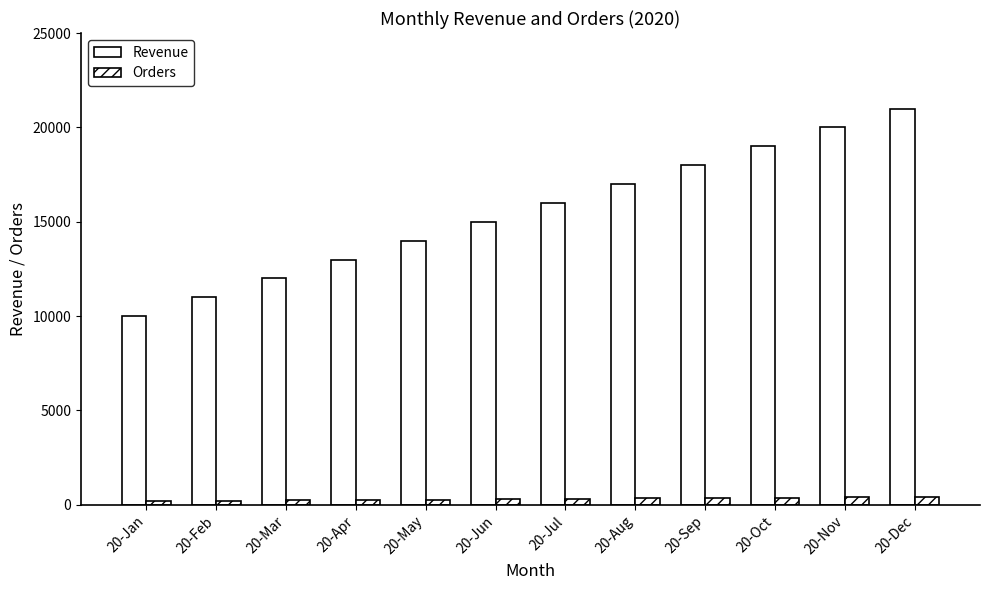

How many groups of bars are there?

12